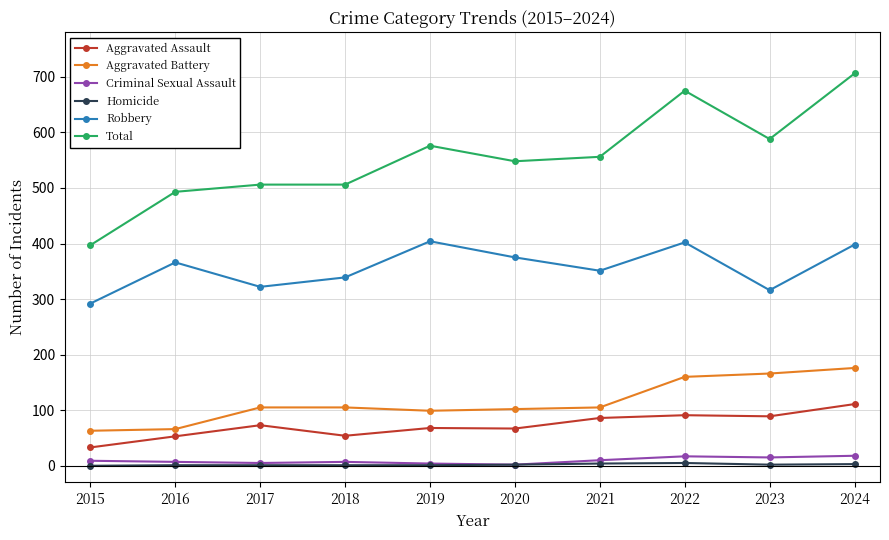

In Criminal Sexual Assault, how many points are lower than both neighbors (excluding endpoints)?

3